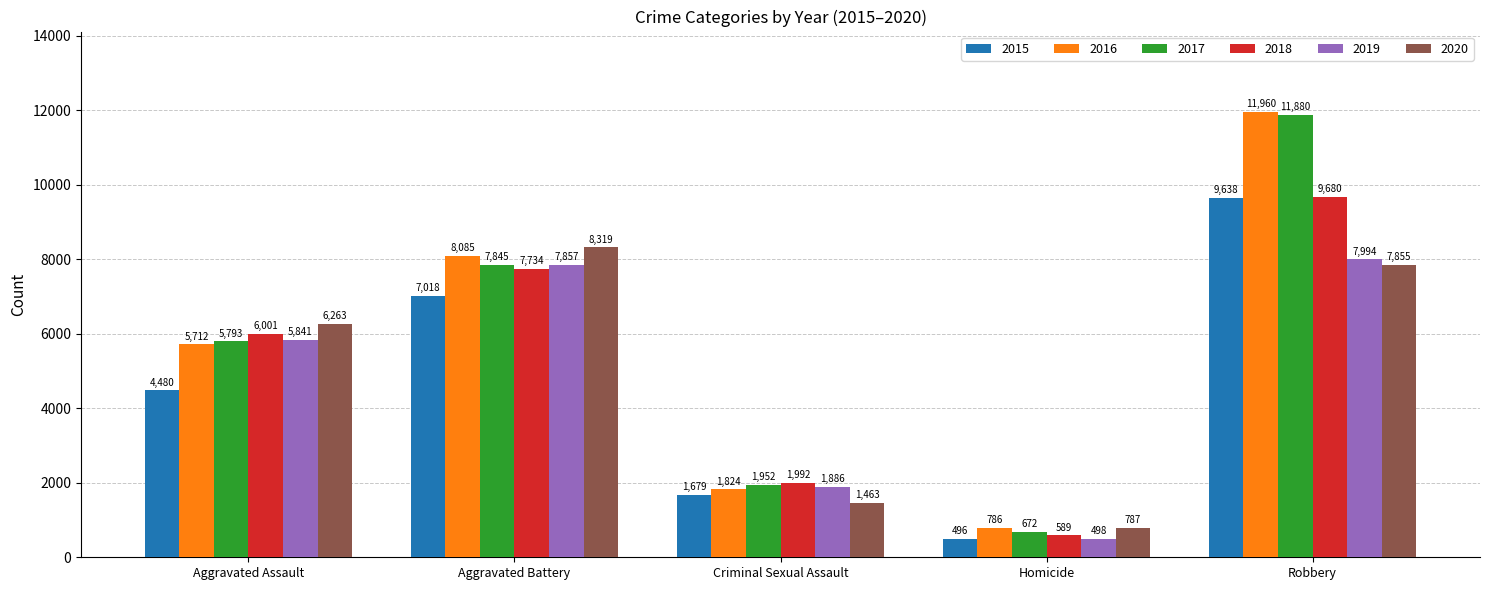

Which series has the largest range (max minus min)?

2017